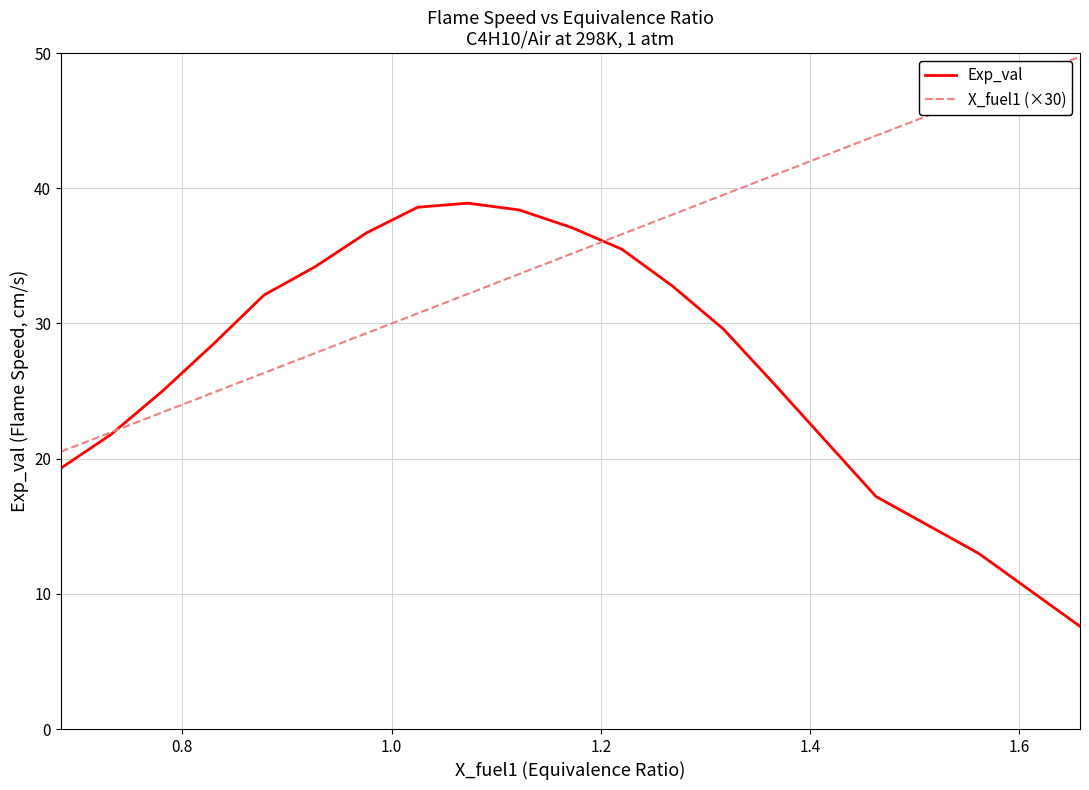

At how many categories does at least one series exceed 24?

16